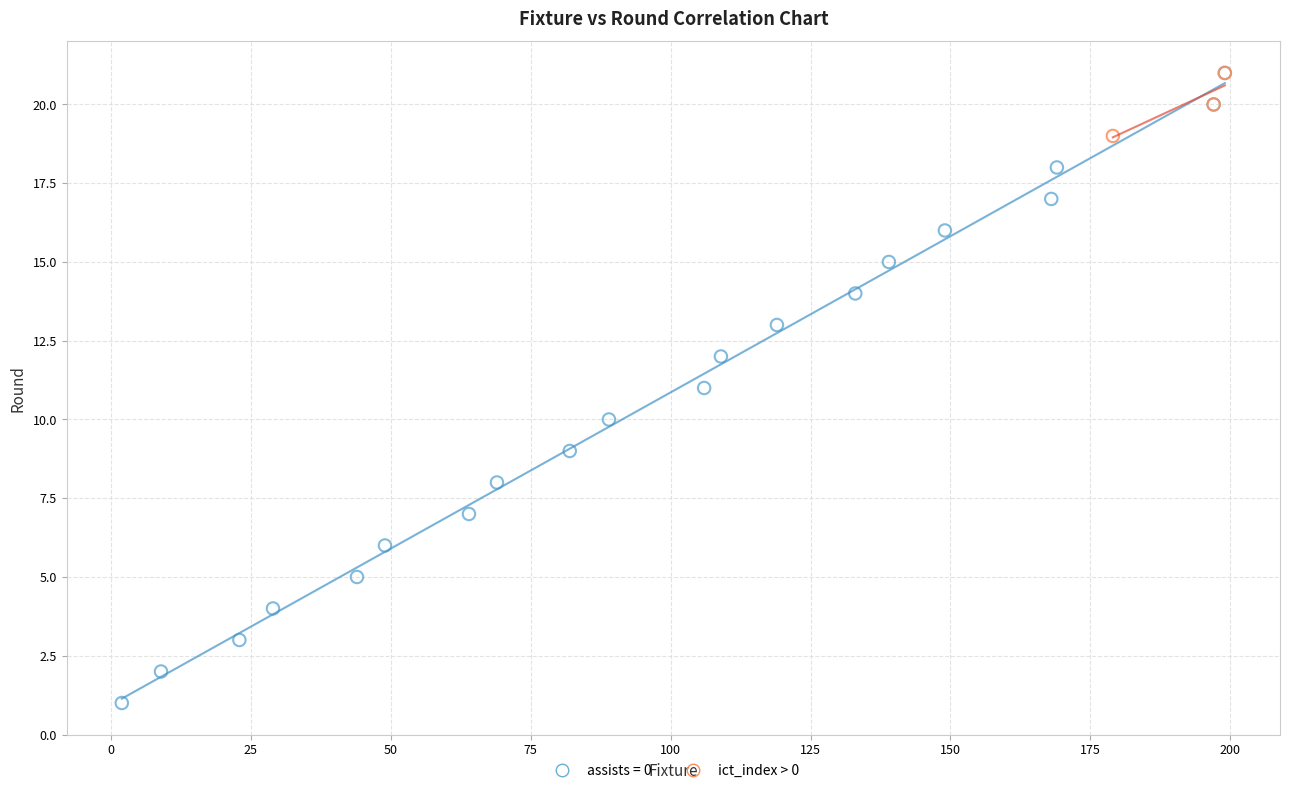

Which series has the widest spread of Y values?

assists = 0